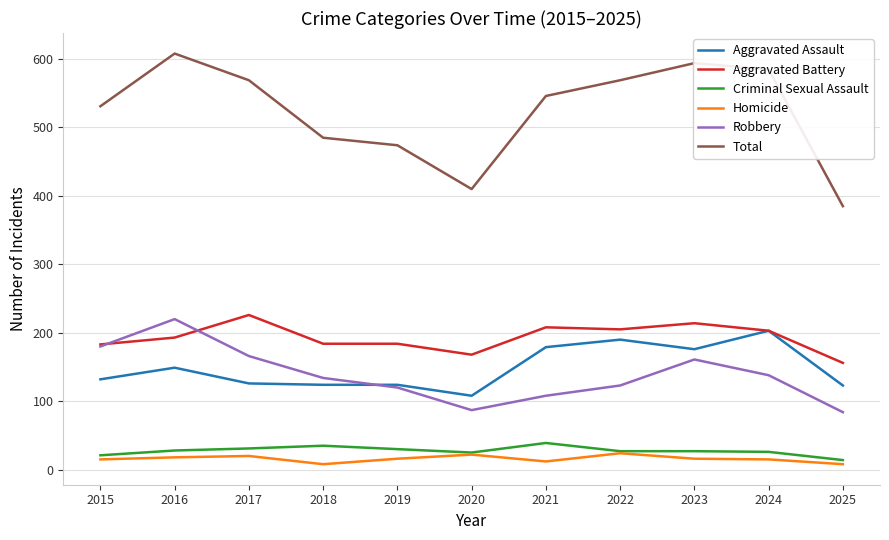

What is the sum of the Aggravated Battery values at 2020 and 2025?

324